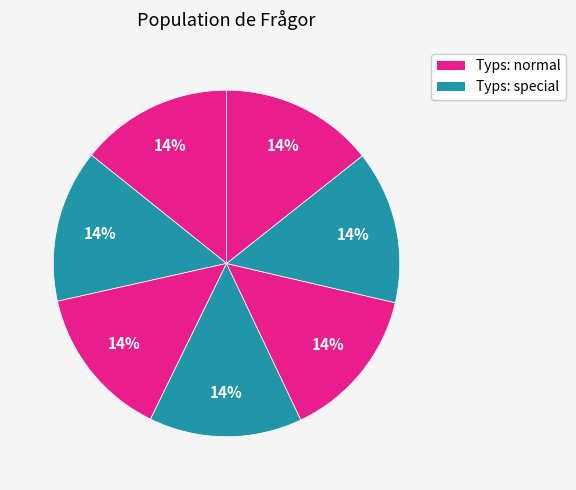

Count the number of slices in the pie.

7